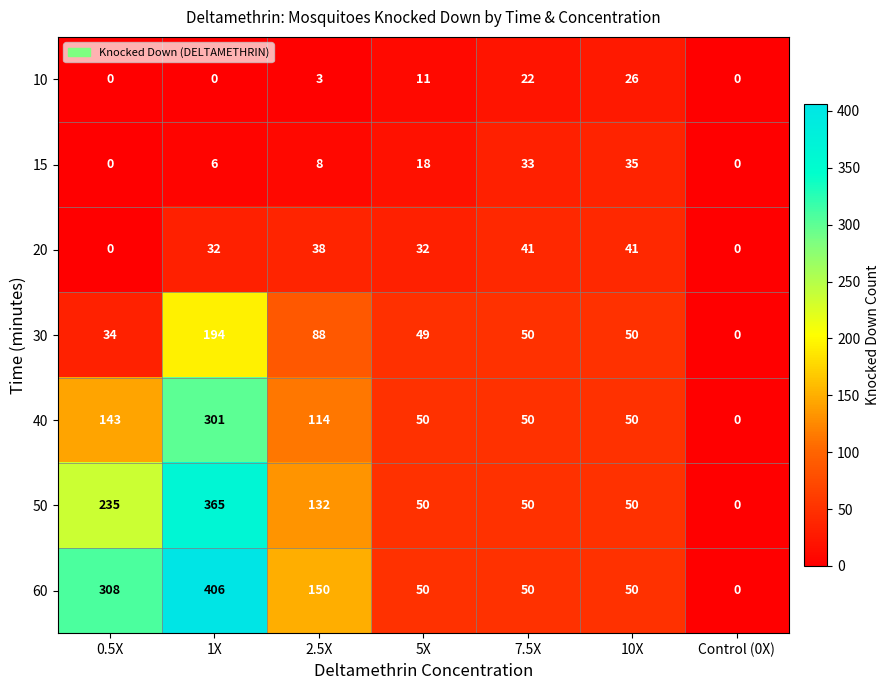

At 1X, list the series in order from smallest to largest.

10, 15, 20, 30, 40, 50, 60